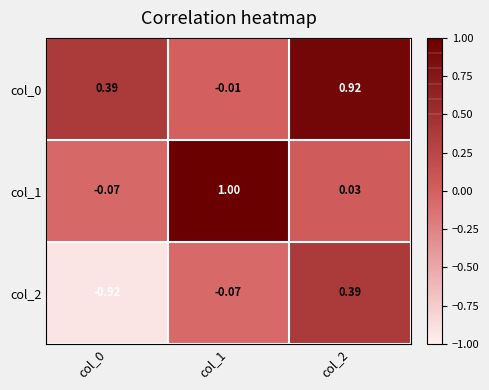

Between col_1 and col_2, which series saw the biggest shift?

col_1